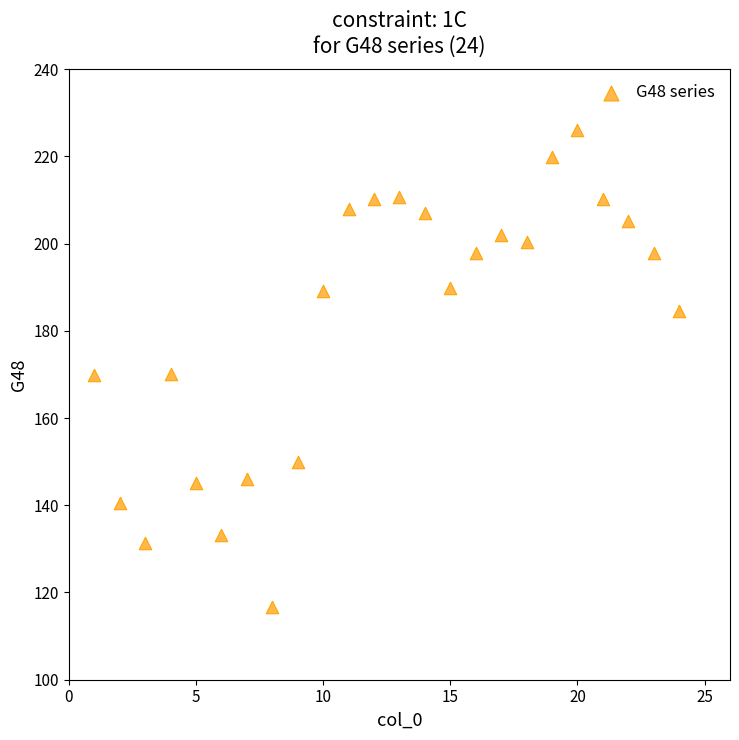

What is the range of Y values (max minus min)?

109.3